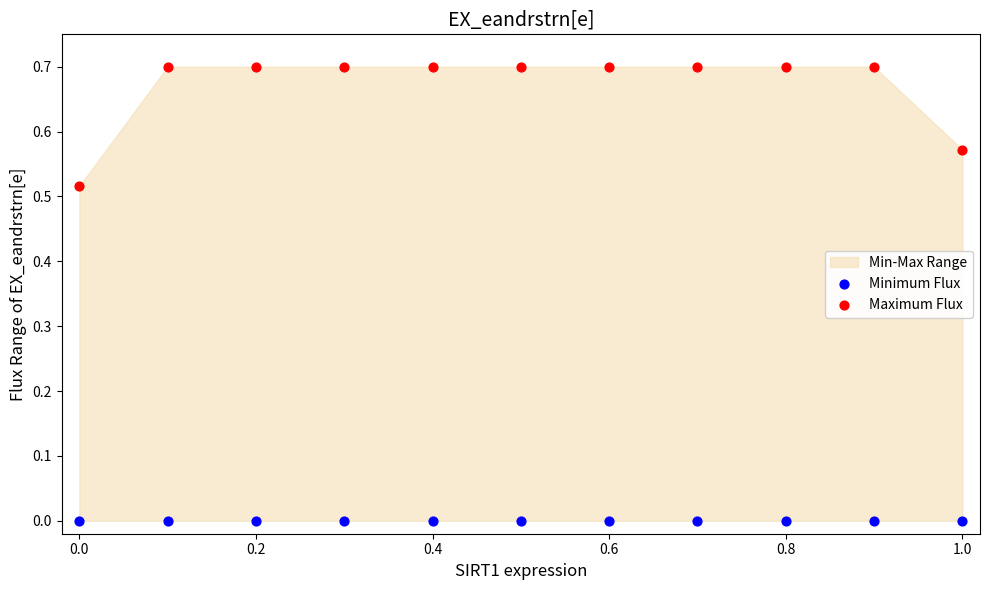

Which series reaches the minimum Y coordinate?

Minimum Flux